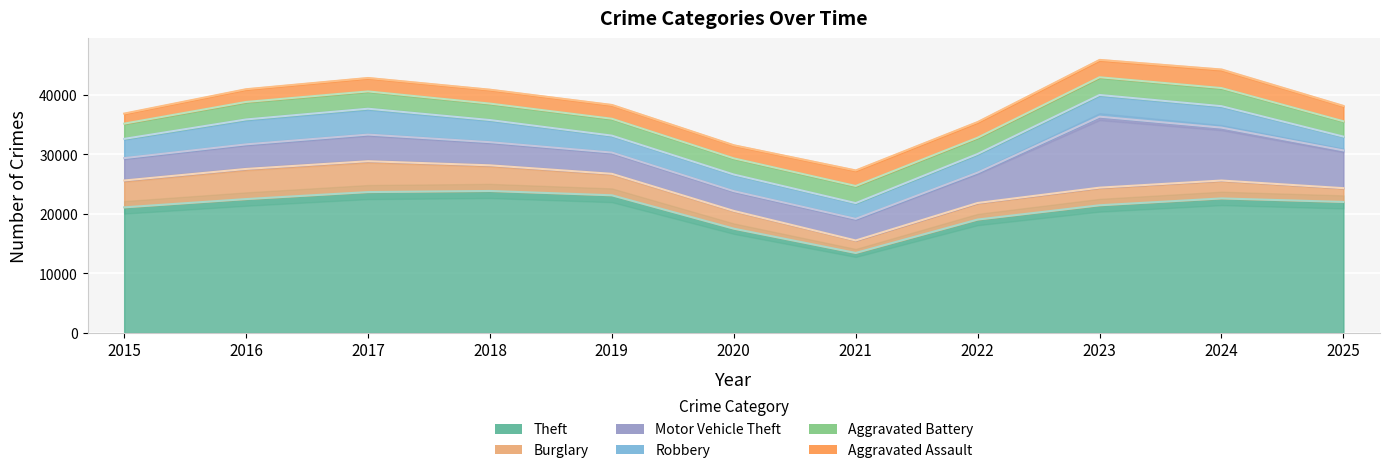

In Motor Vehicle Theft, how many points are higher than both neighbors (excluding endpoints)?

2